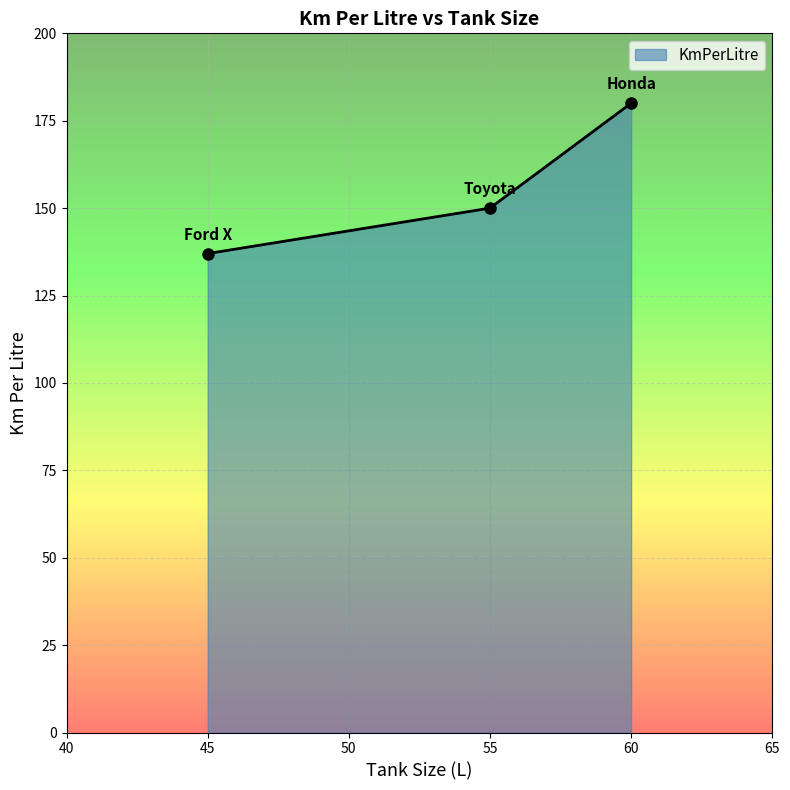

What is the sum of all values?

467